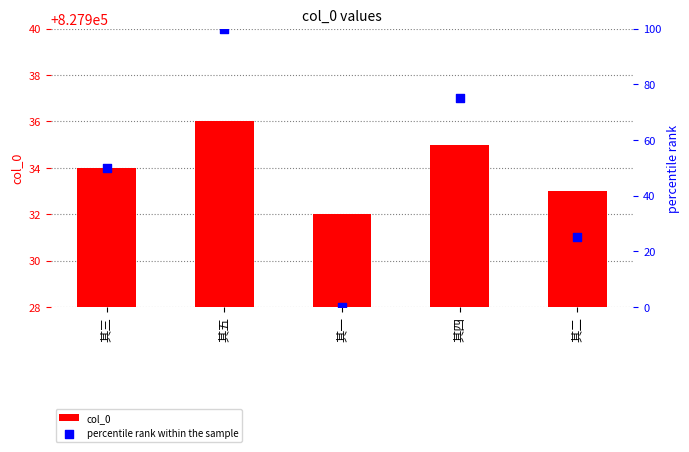

At which category is the sum across all series the highest?

其五